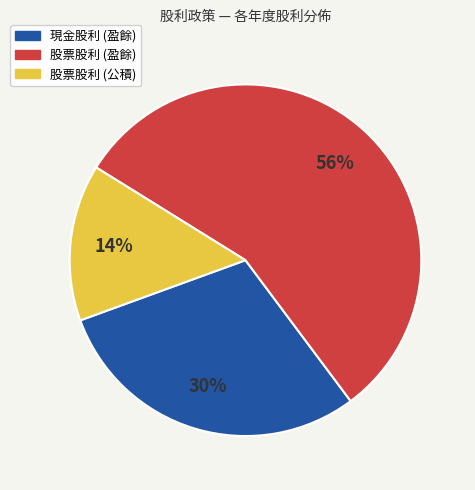

To the nearest percent, what is the difference between the largest and smallest slice percentages?

42%